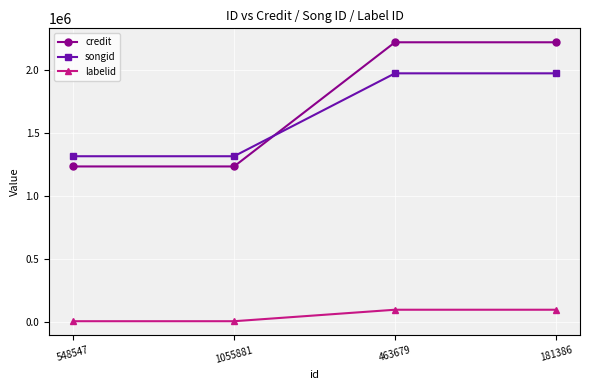

Is this an area chart (filled region under the line)?

No